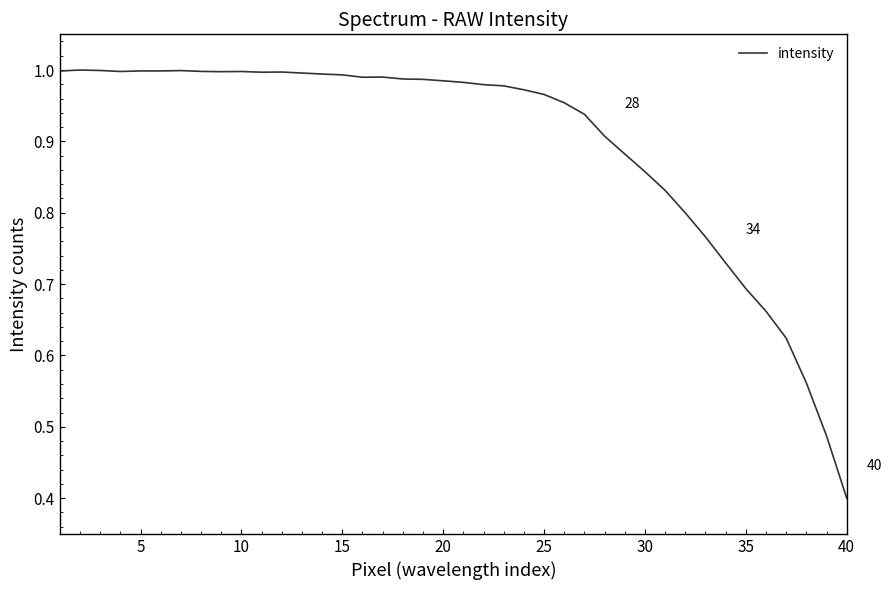

What is the minimum value shown in the chart?

0.4